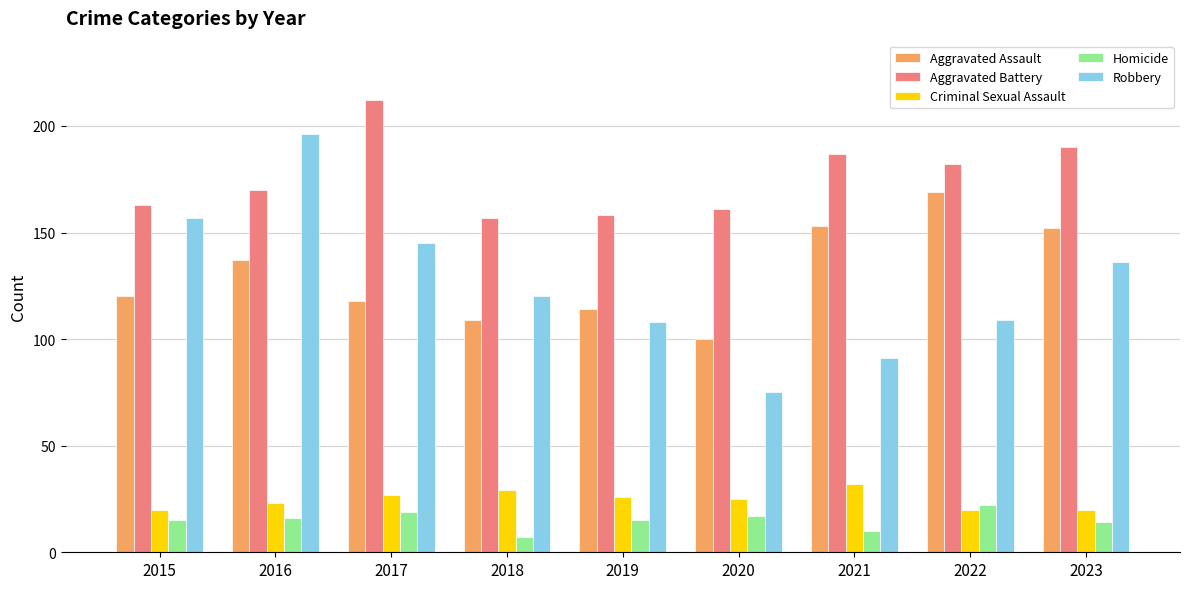

What is the minimum value for Aggravated Assault?

100